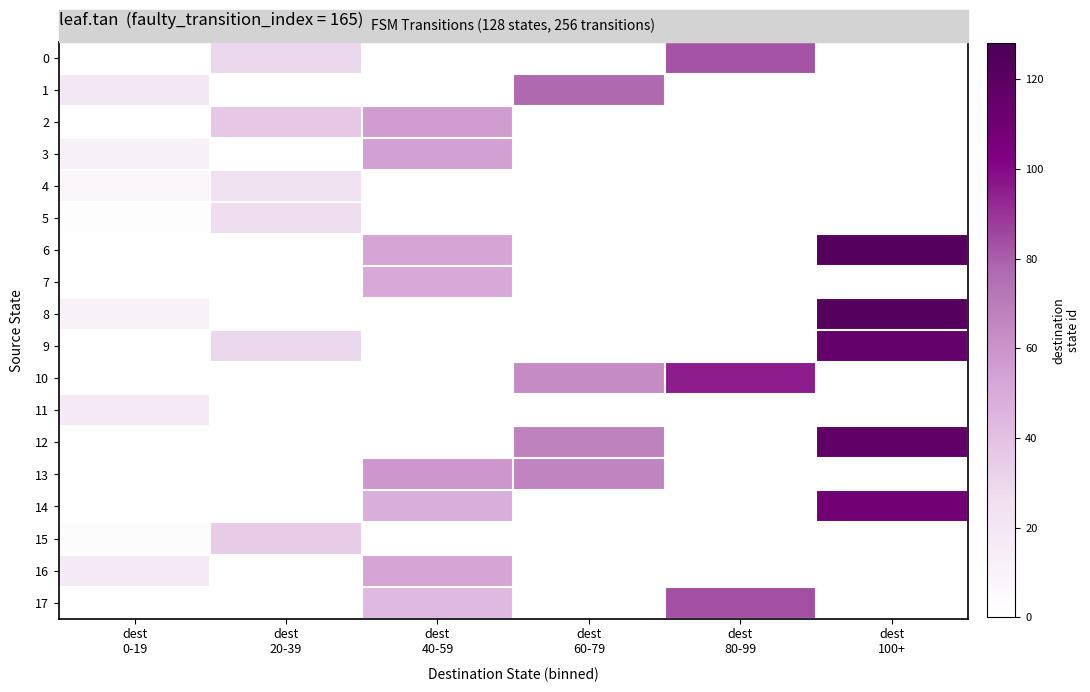

Between dest 20-39 and dest 60-79, which series saw the biggest shift?

1